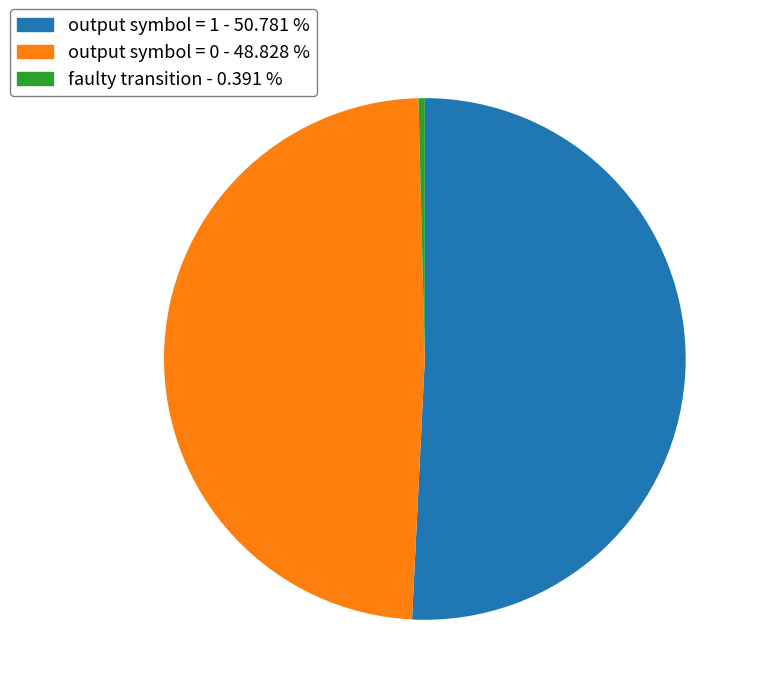

Is there any slice that represents more than half of the pie?

Yes